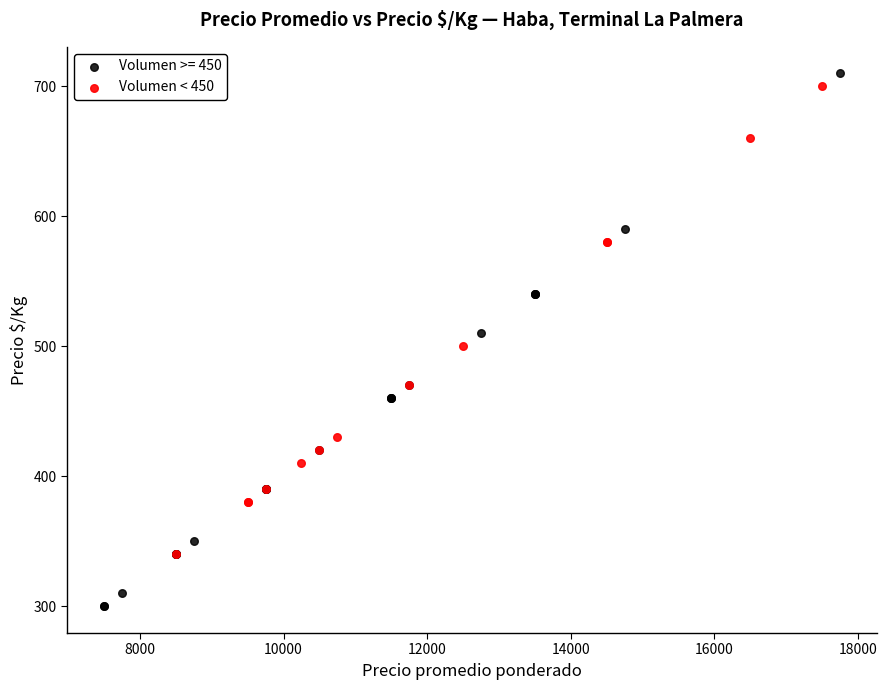

Which series has the widest spread of Y values?

Volumen >= 450